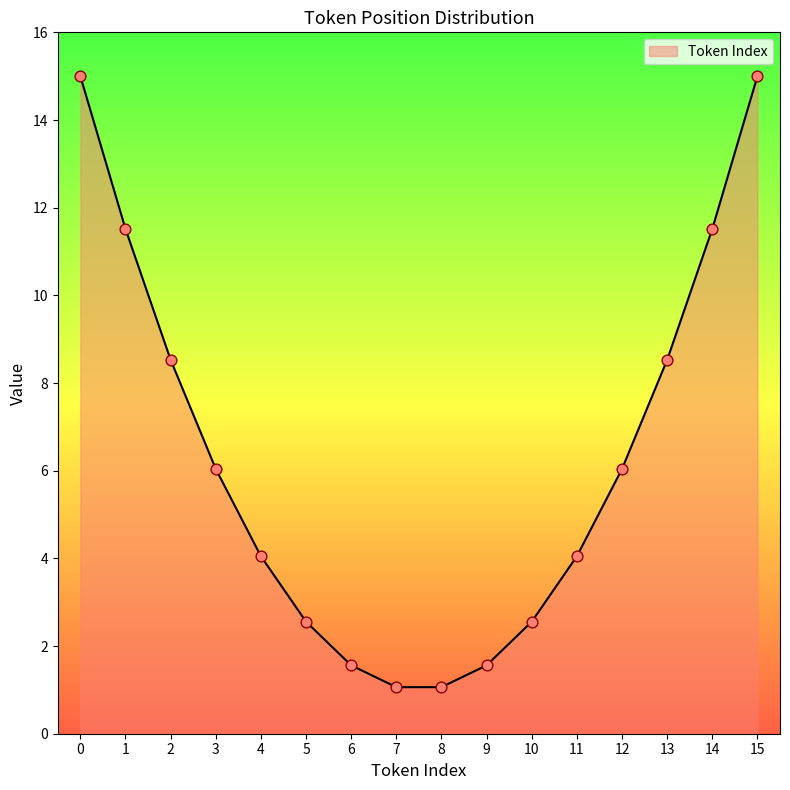

Which has a higher value, 8 or 0?

0